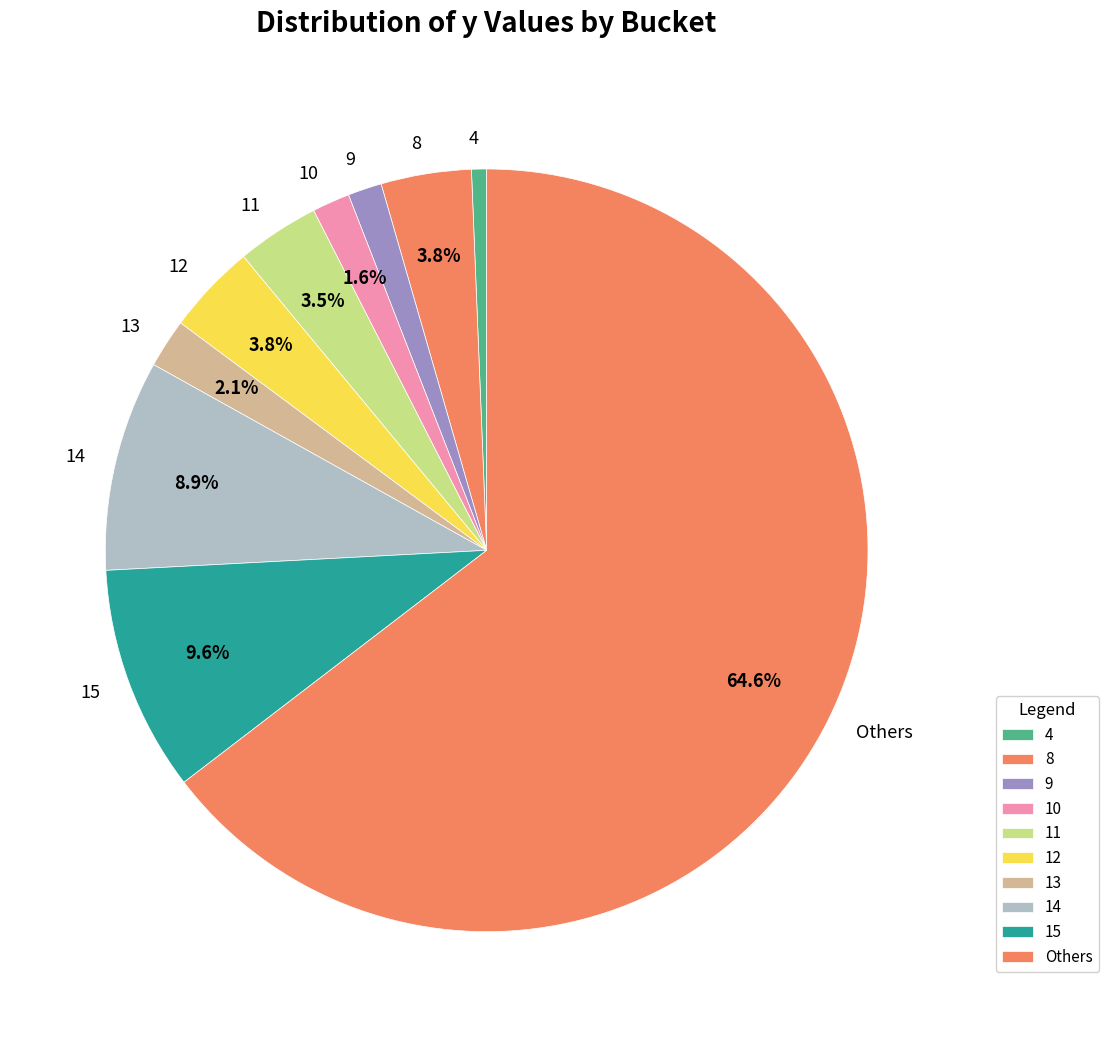

Approximately how many times larger is the value at 8 compared to 13?

1.8